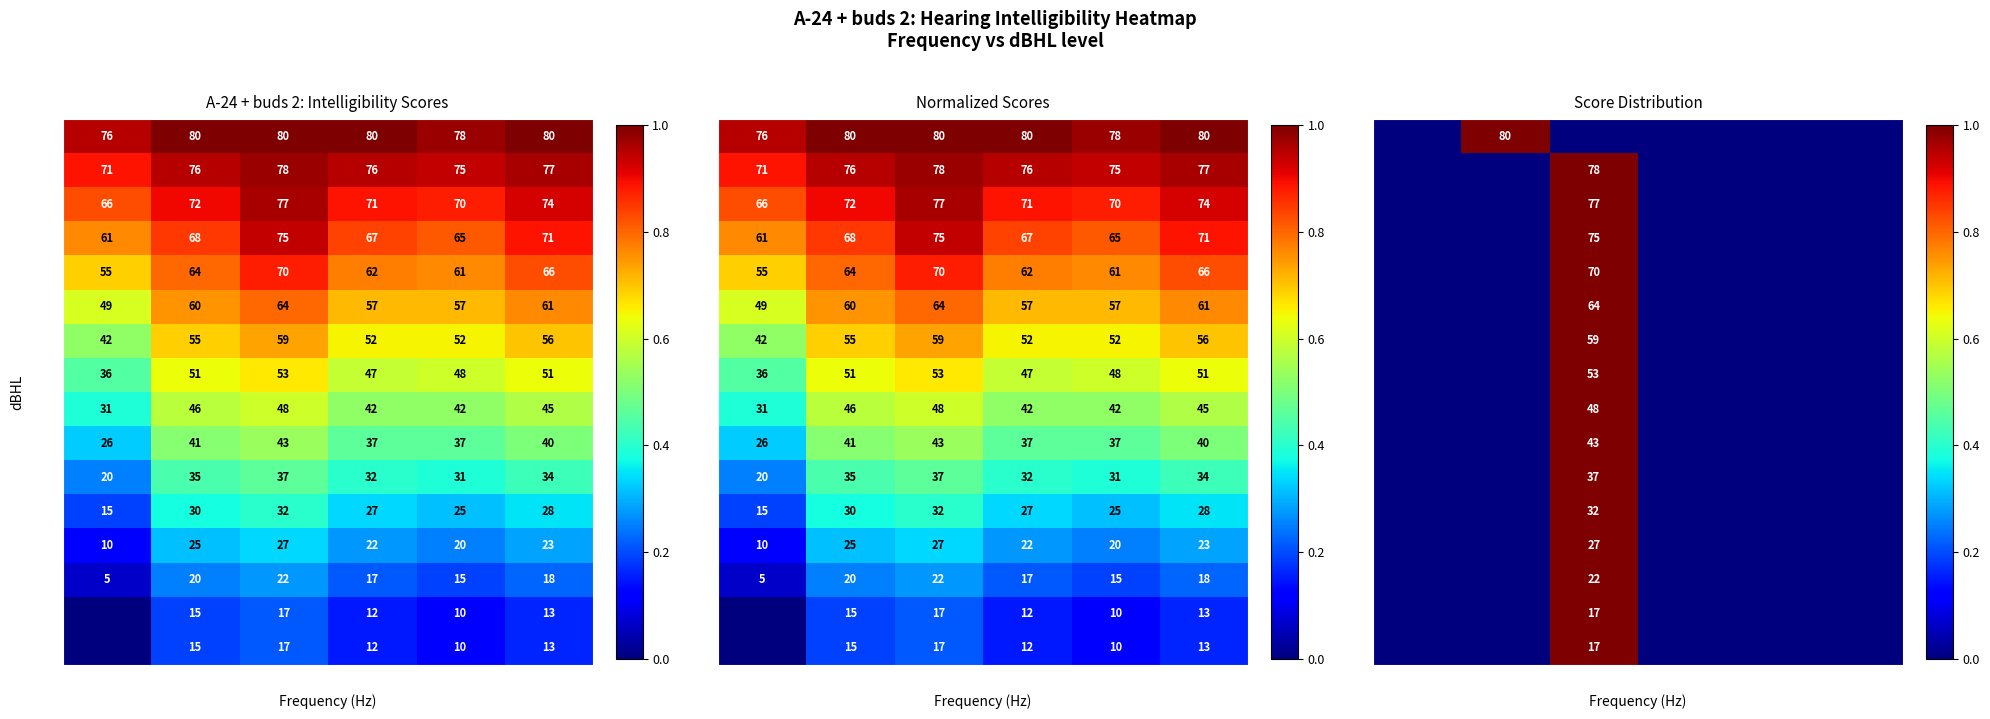

Is the value of 100 at 2000 greater than the value of 35 at 4000?

No